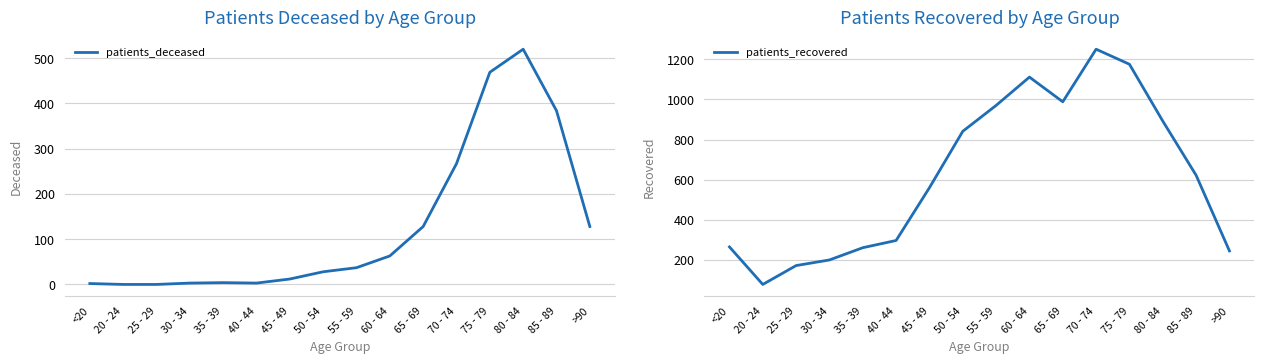

True or false: patients_deceased and patients_recovered cross at least once.

False